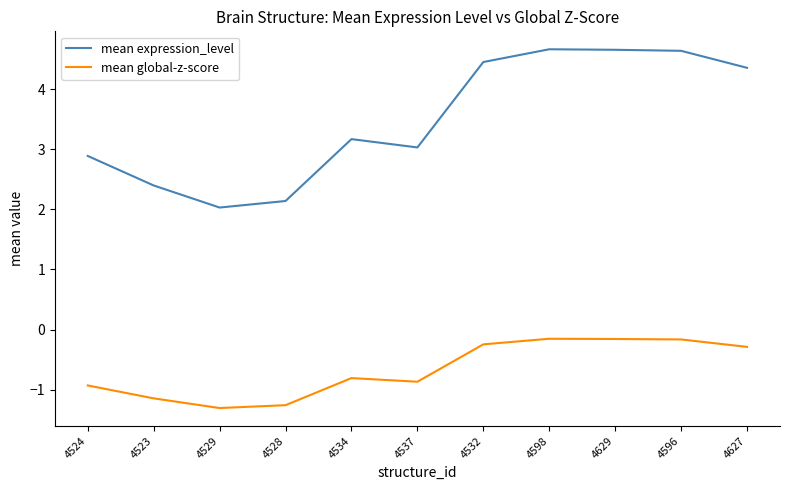

What is the lowest value of the mean expression_level series?

2.0